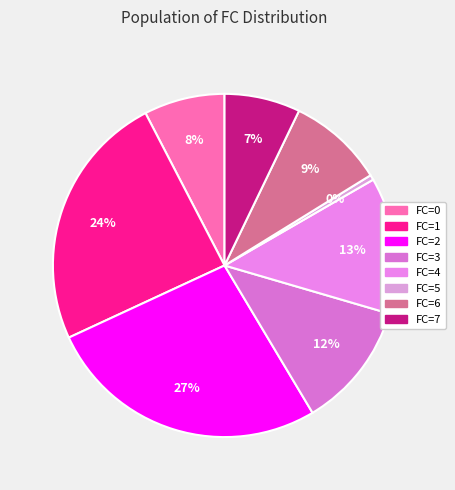

How many segments does this pie chart have?

8